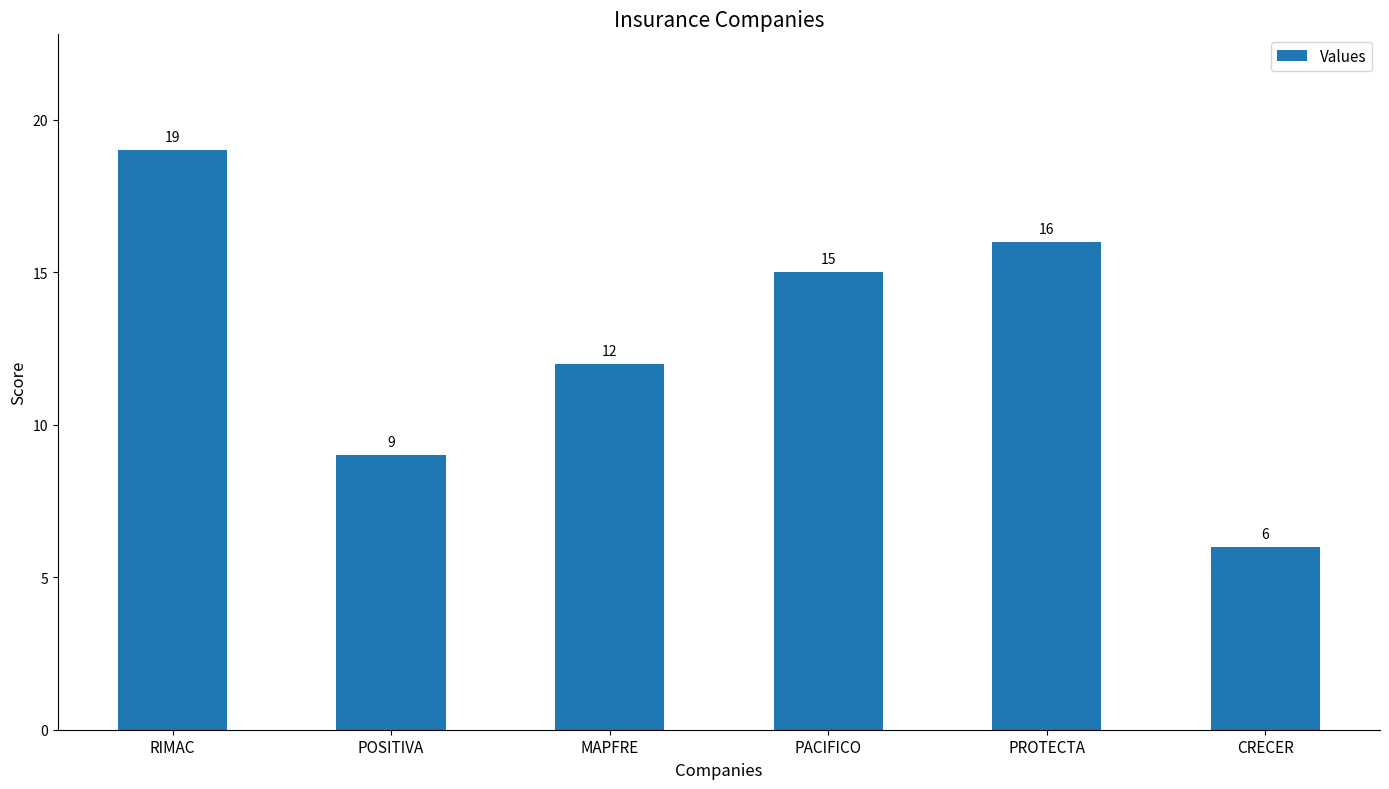

Is it true that the value at CRECER is 9?

False